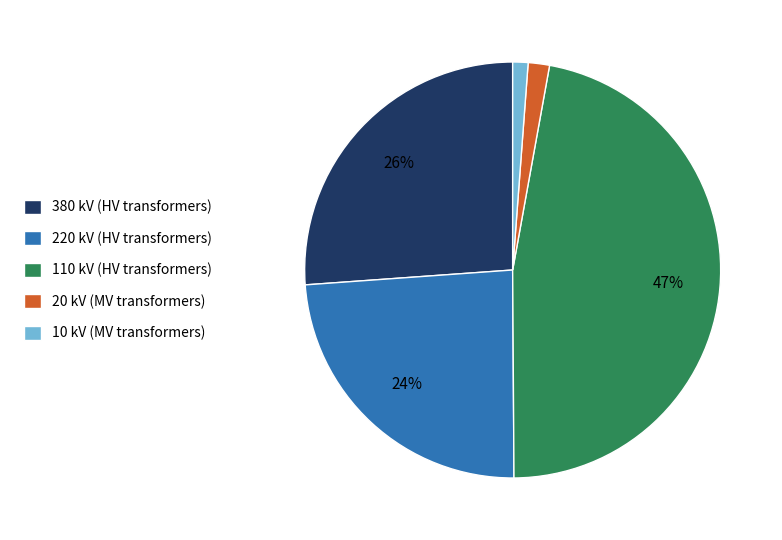

True or false: 110 kV accounts for 47% of the total.

True